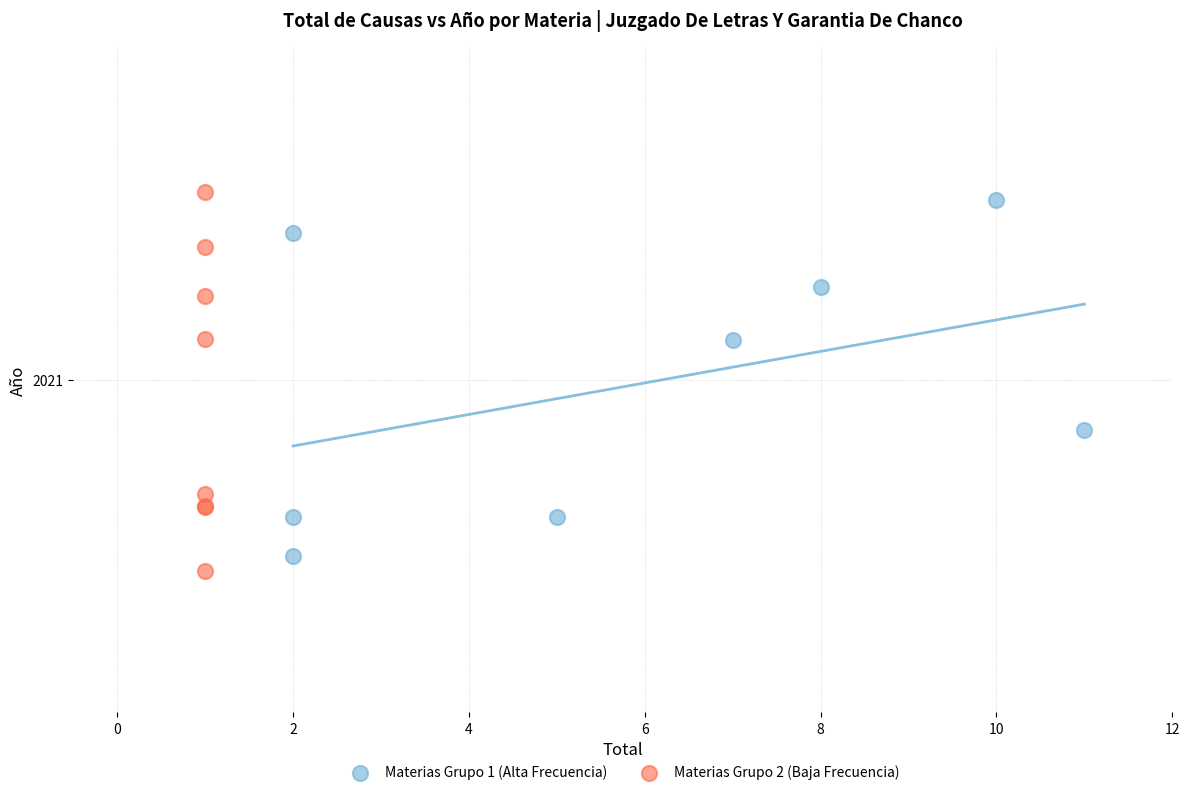

Which series reaches the minimum Y coordinate?

Materias Grupo 2 (Baja Frecuencia)